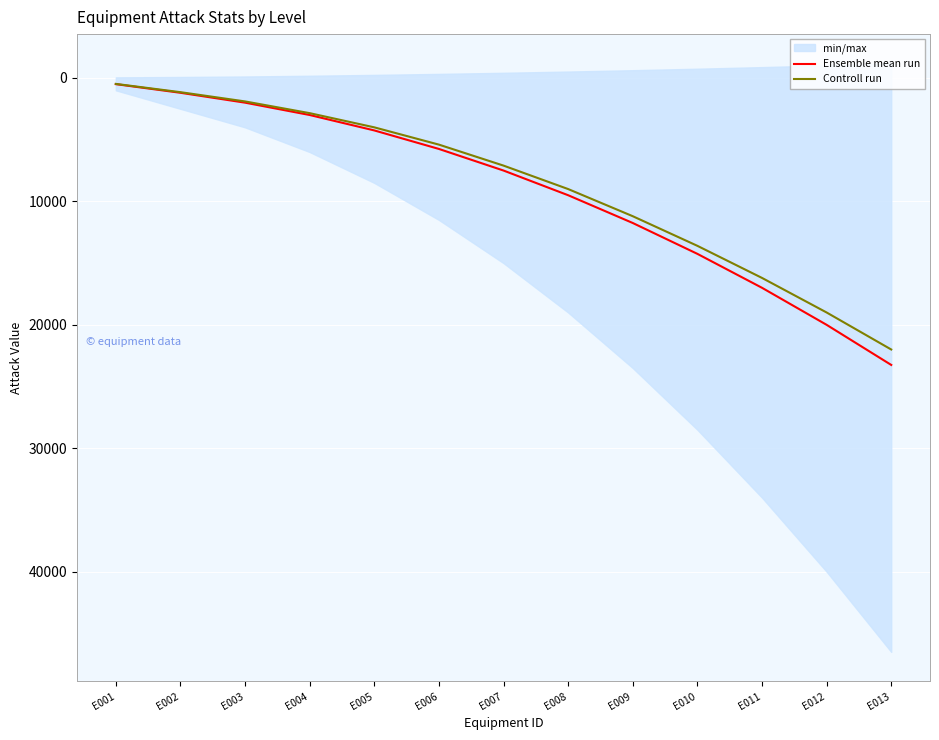

True or false: Ensemble mean run and Controll run intersect in this chart.

False